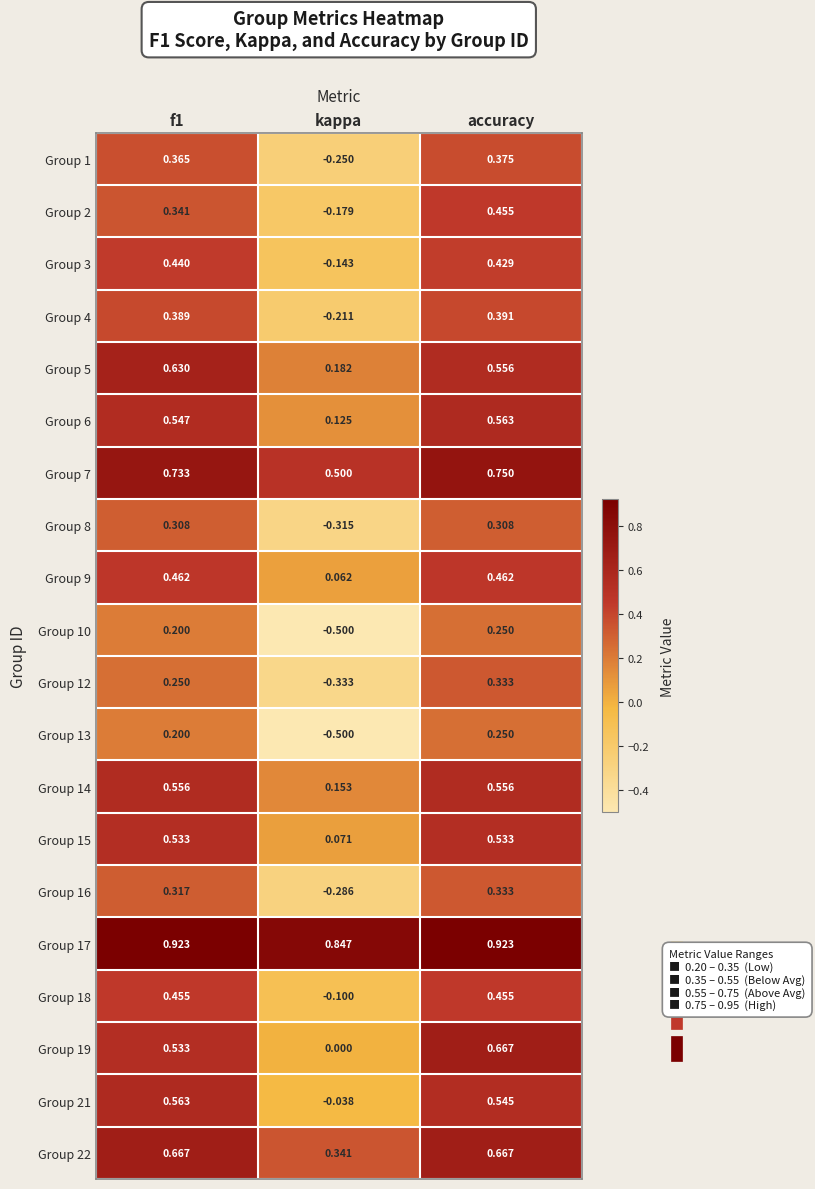

At which category is the sum across all series the highest?

accuracy